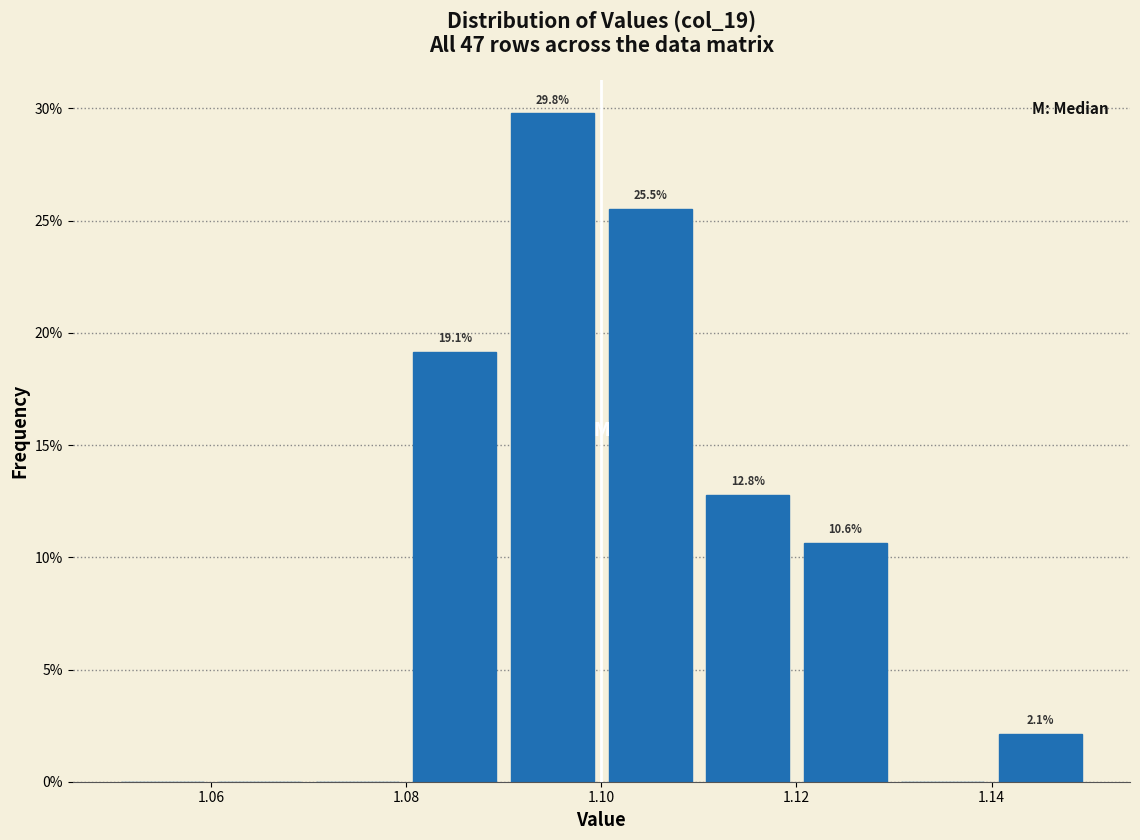

Which range on the x-axis has the tallest bar?

1.09 to 1.10